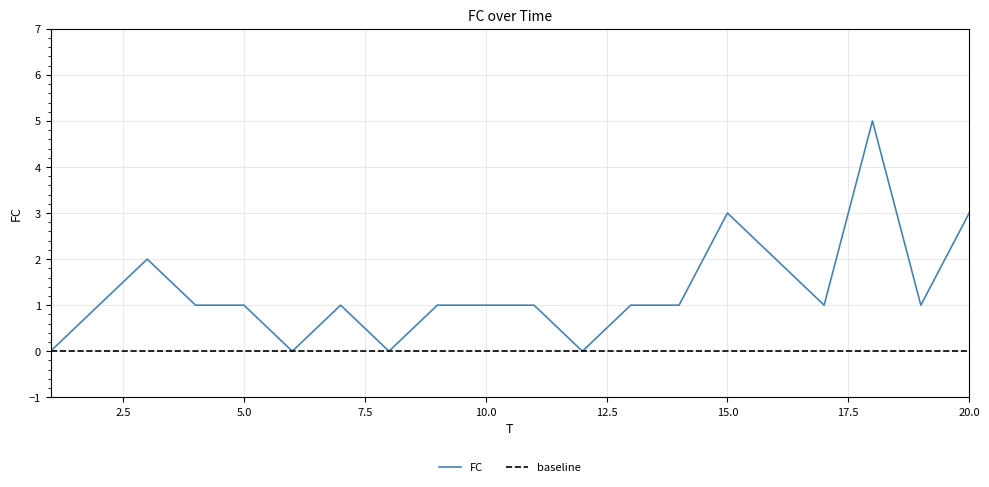

Reading left to right, extract all data points from this chart.

1=0	2=1	3=2	4=1	5=1	6=0	7=1	8=0	9=1	10=1	11=1	12=0	13=1	14=1	15=3	16=2	17=1	18=5	19=1	20=3